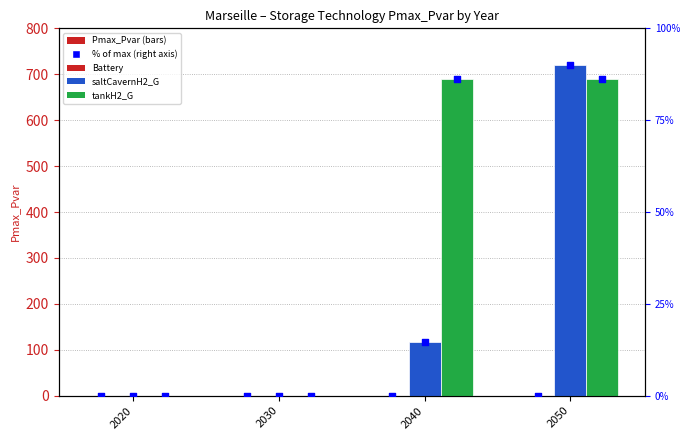

What are all the series names shown in the legend?

Battery, saltCavernH2_G, tankH2_G, Battery %, saltCavernH2_G %, tankH2_G %